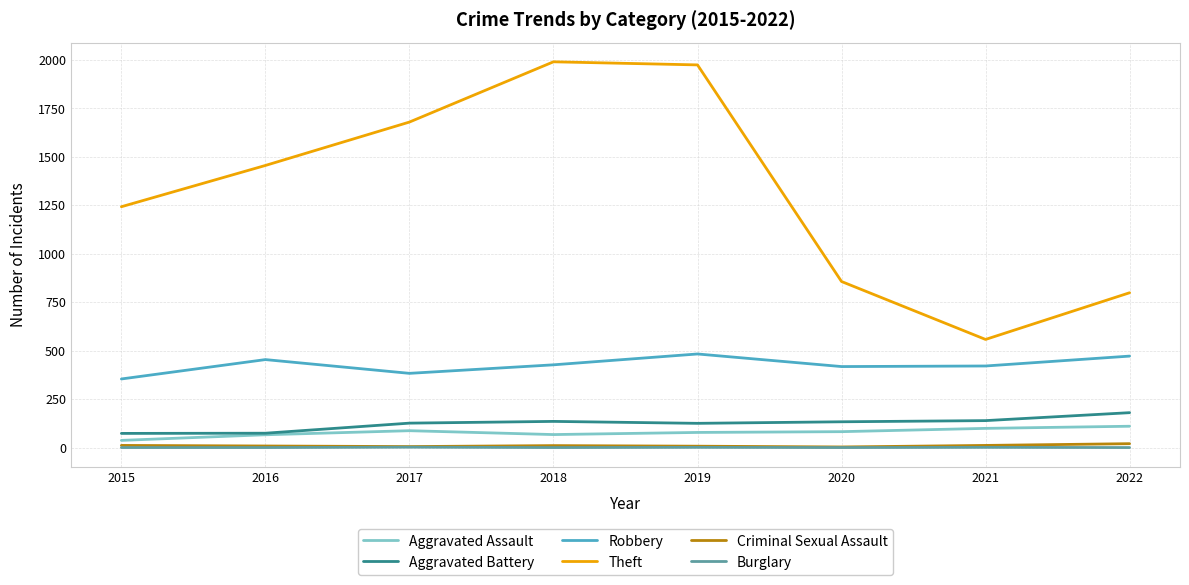

The value of Theft at 2022 is 799. True or false?

True